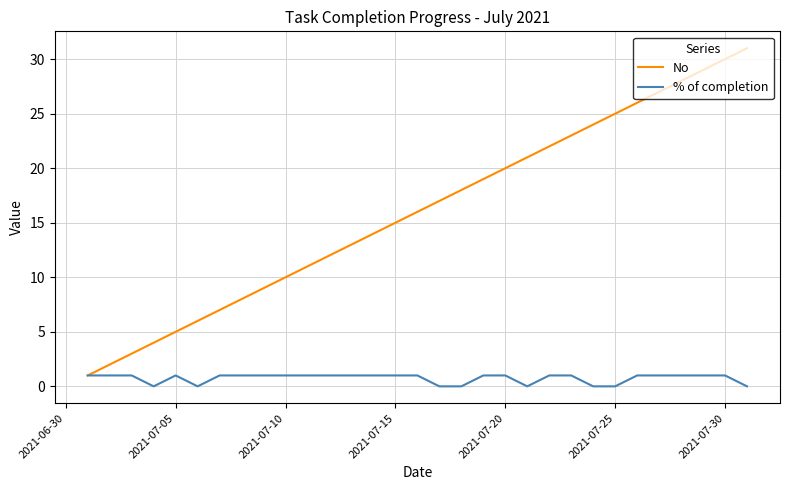

Which series has the widest spread of values?

No